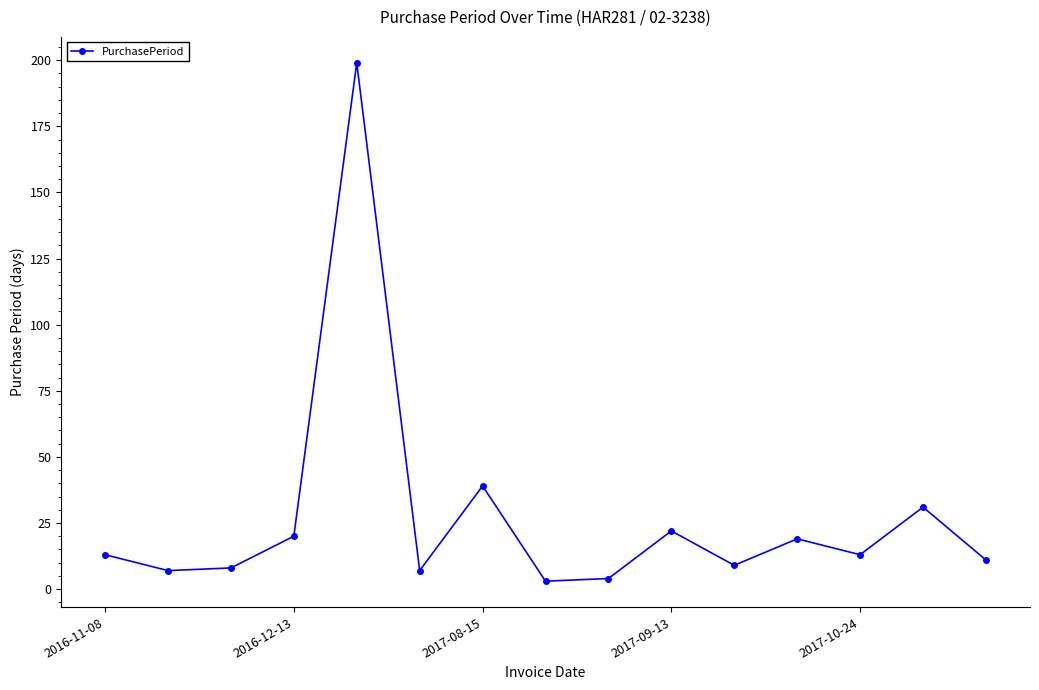

What is the greatest value displayed?

199